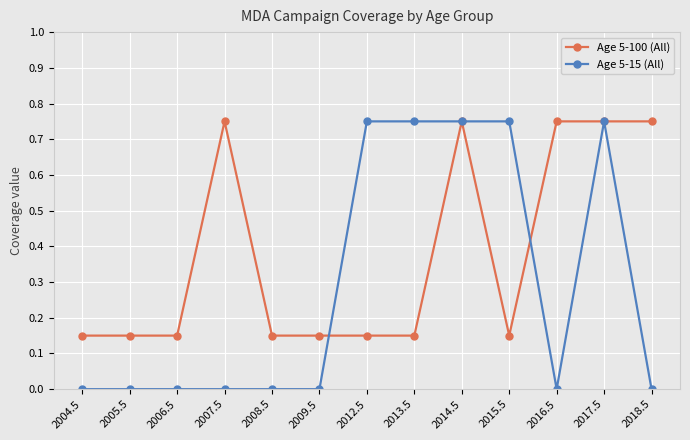

Which series has the largest total across all categories?

Age 5-100 (All)